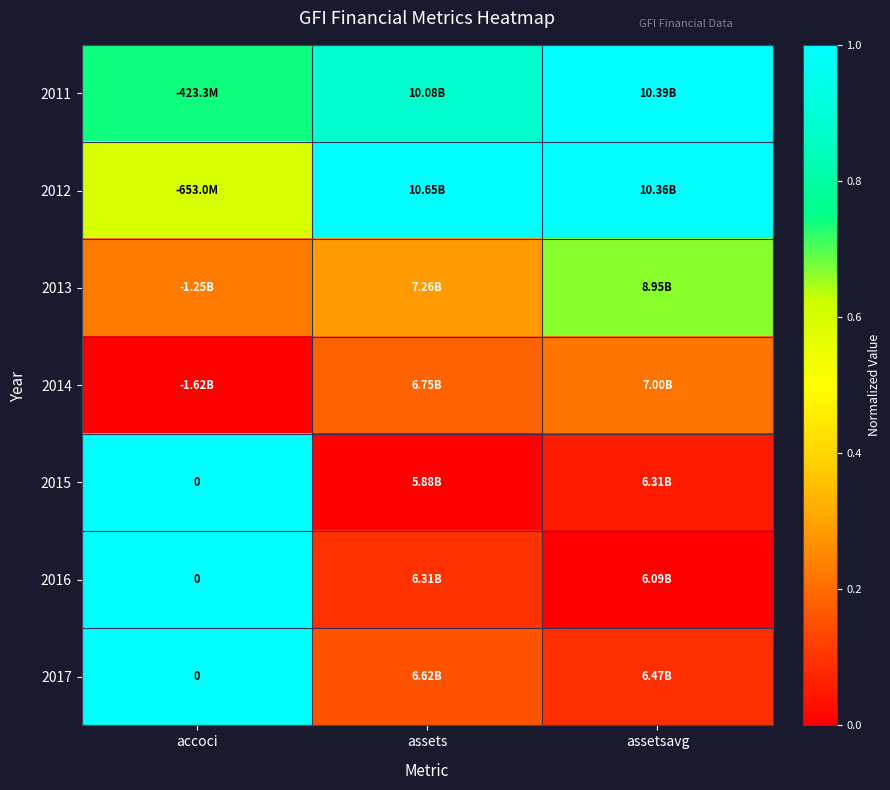

What is the sum of the 2012 values at assetsavg and accoci?

1.6